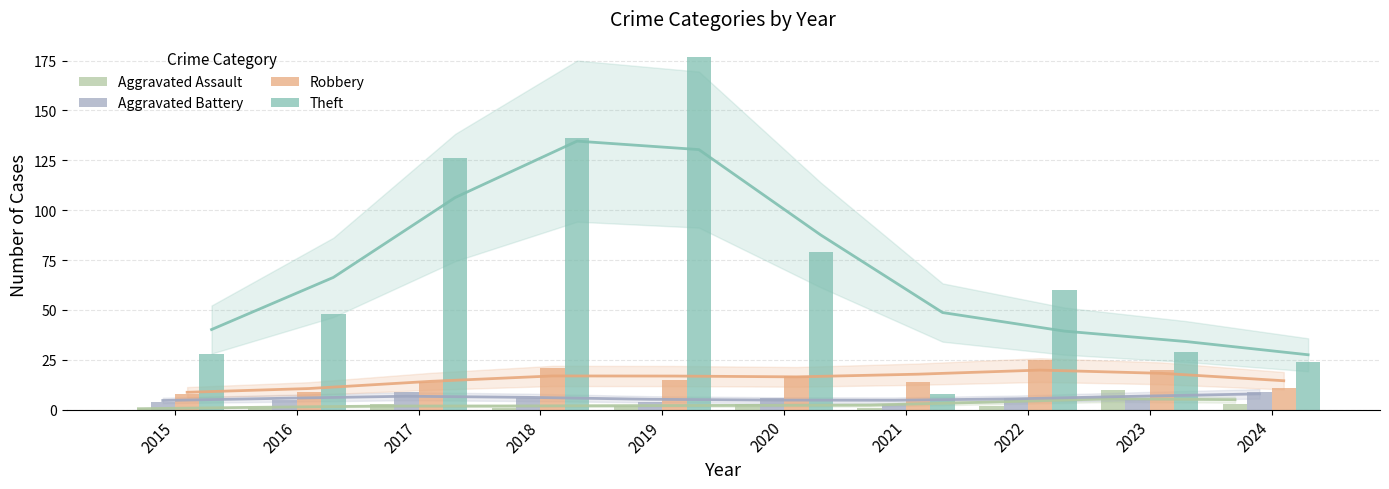

Is it true that Theft equals 177 at 2019?

True